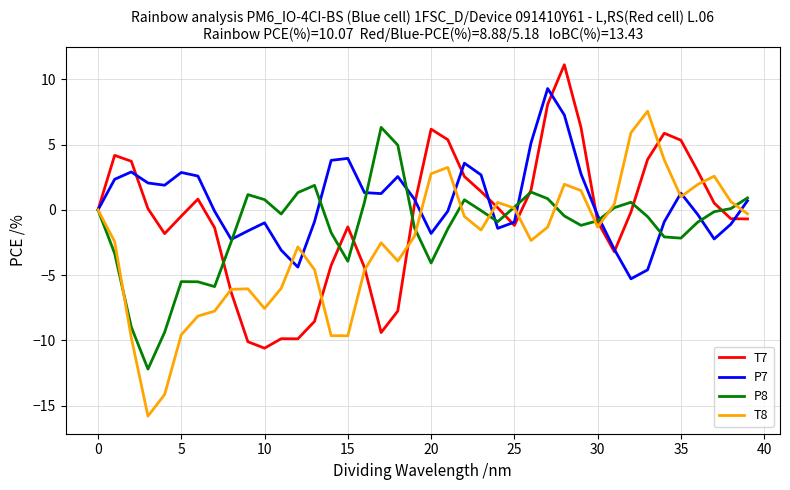

What is the greatest value displayed?

11.1